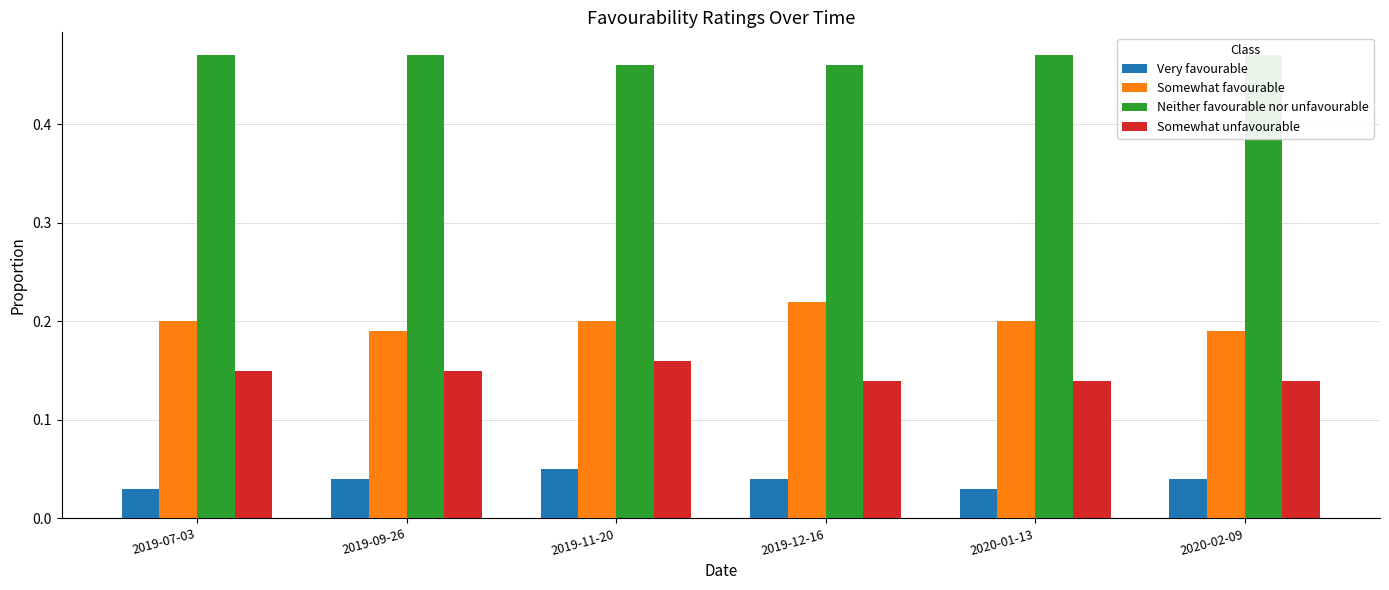

At how many categories does at least one series exceed 0?

6